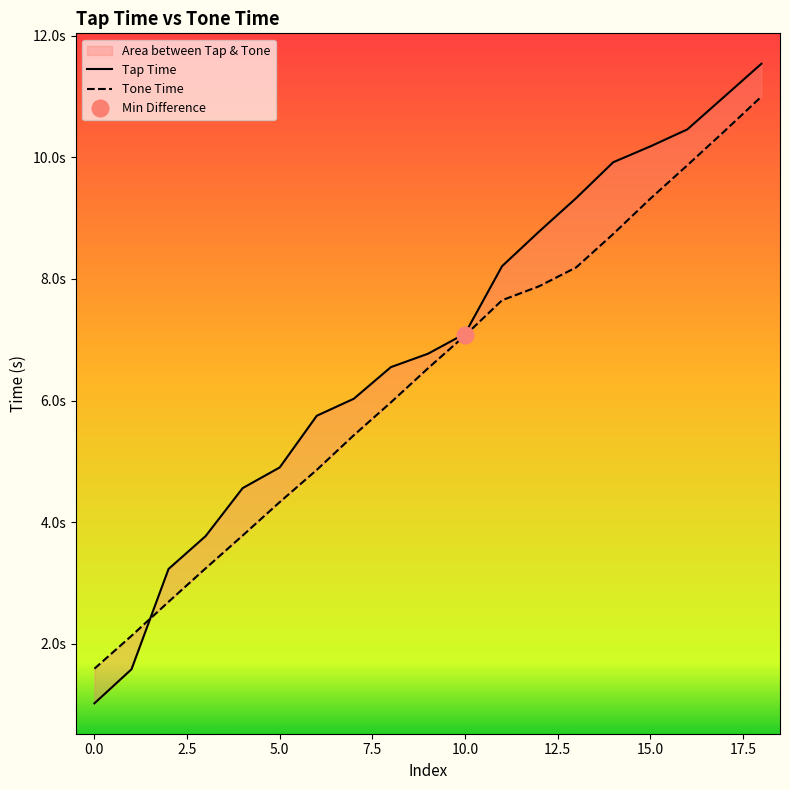

True or false: Tap Time and Tone Time intersect in this chart.

True